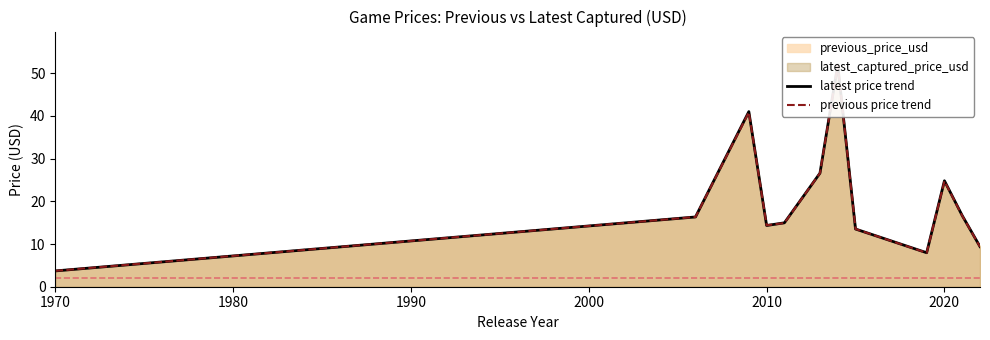

Is the value of previous price trend at 2020 greater than the value of latest price trend at 8?

Yes